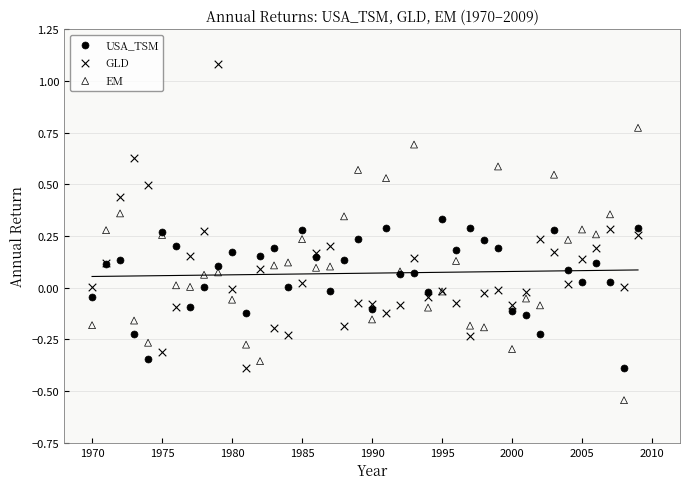

What are all the series names shown in the legend?

USA_TSM, GLD, EM